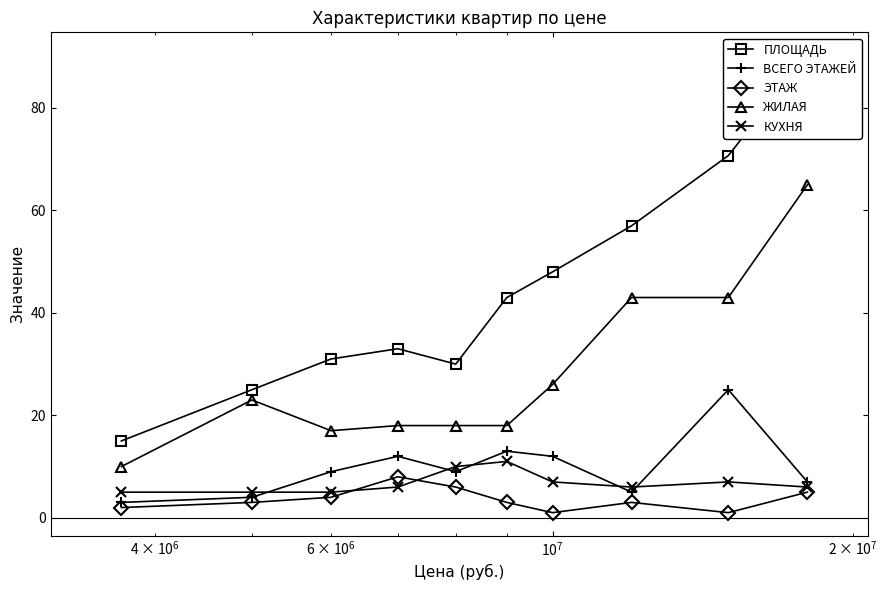

What is the minimum value for ВСЕГО ЭТАЖЕЙ?

3